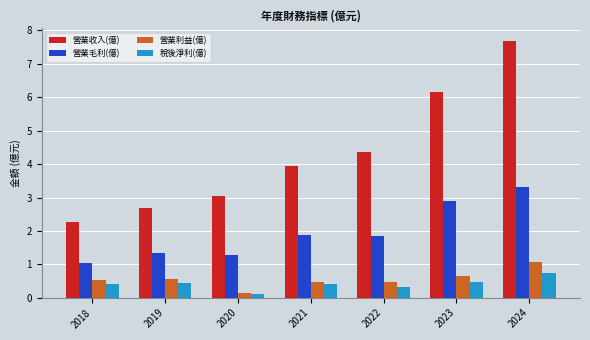

Which category has the lowest value in the 營業收入(億) series?

2018